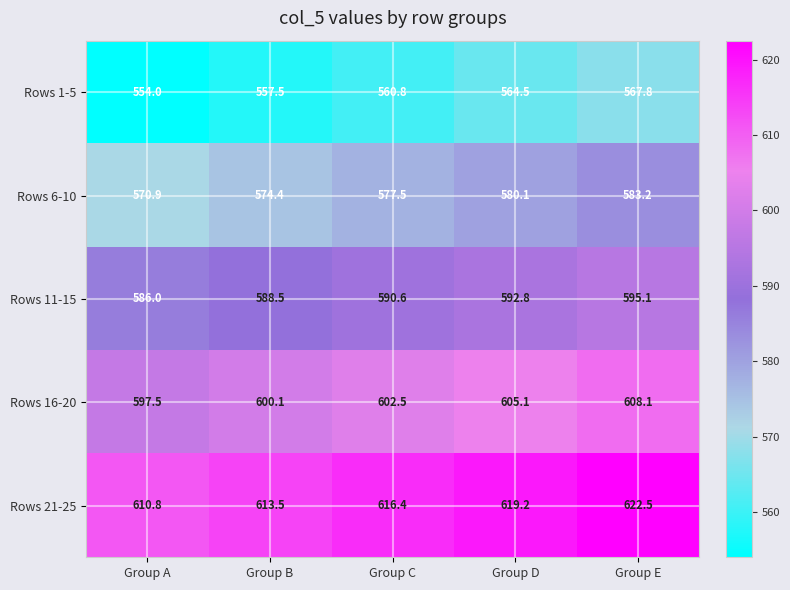

True or false: Rows 1-5 has a value of 557.5 at Group B.

True